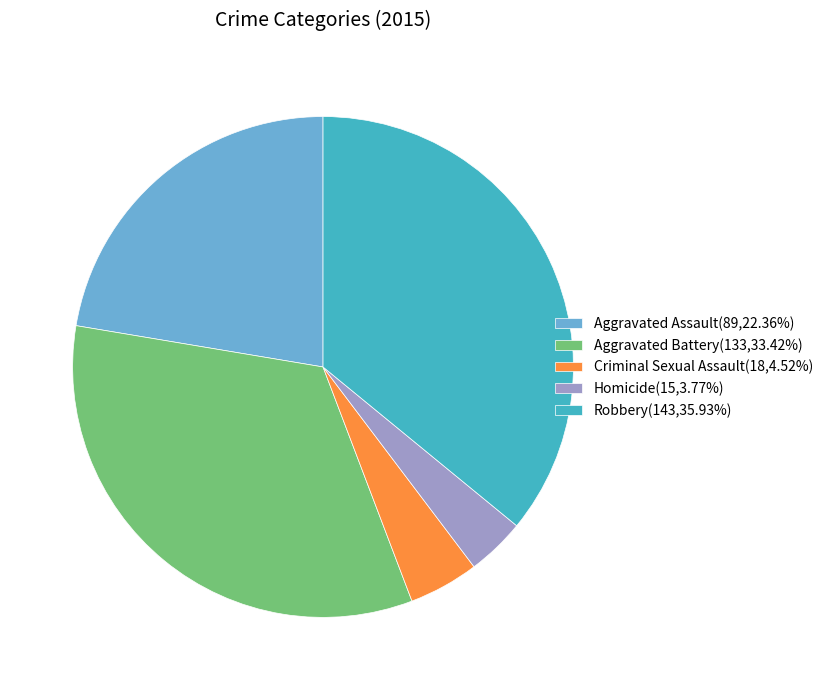

Is it true that Homicide is 4% of the pie?

True